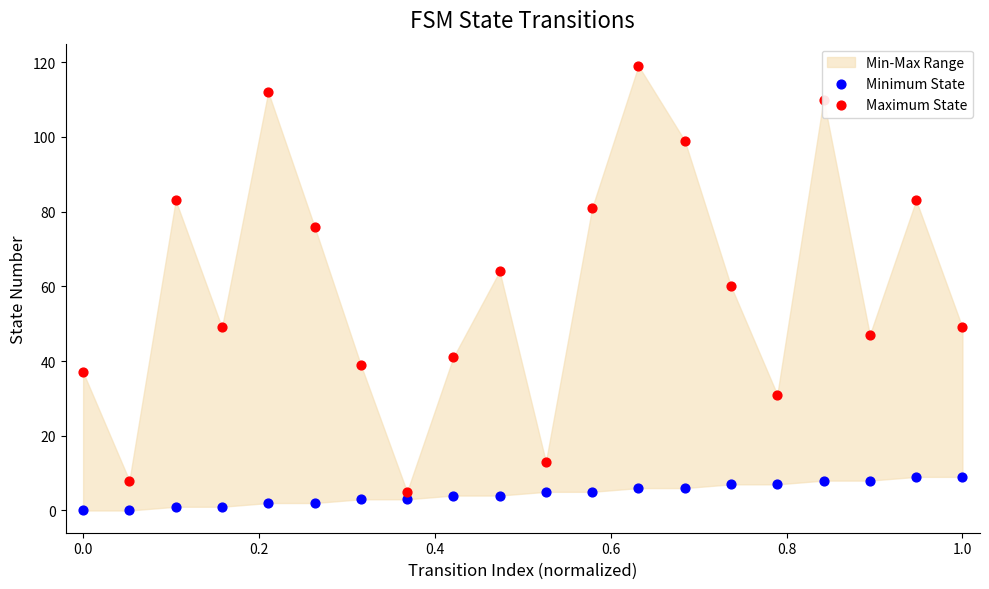

Which series has the largest total across all categories?

Maximum State